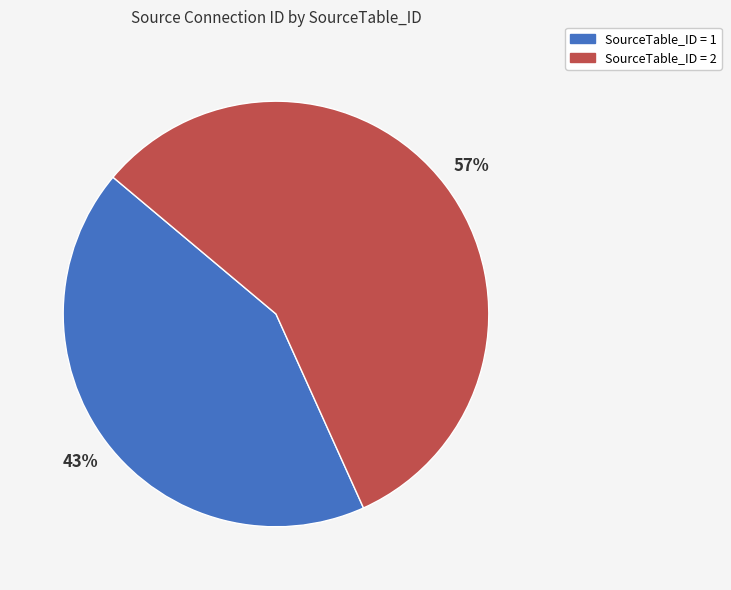

Is there a majority slice in this chart?

Yes